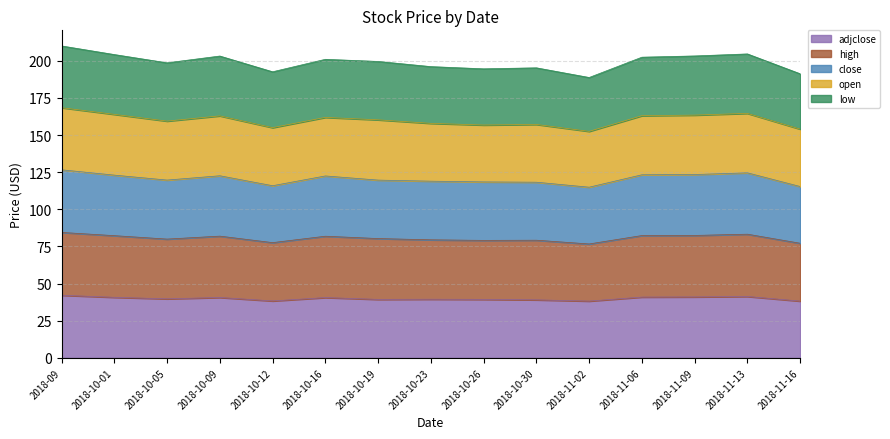

At which category does adjclose reach its first local valley?

2018-10-05